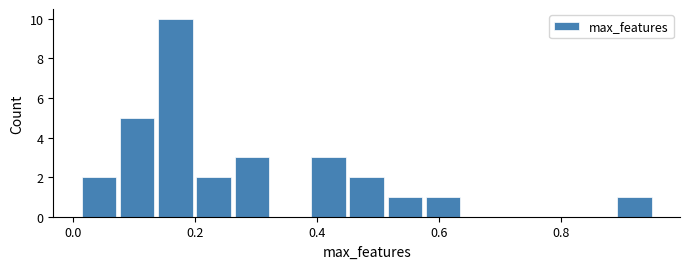

Around what value on the x-axis is the tallest bar? Give the approximate position of its centre, as read against the axis.

0.16